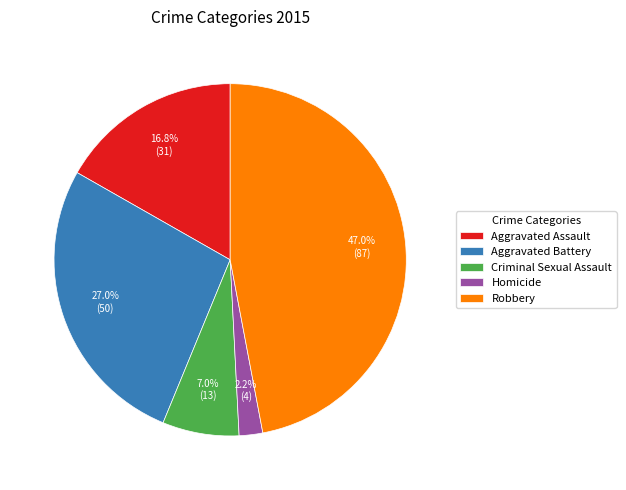

Count the number of slices in the pie.

5